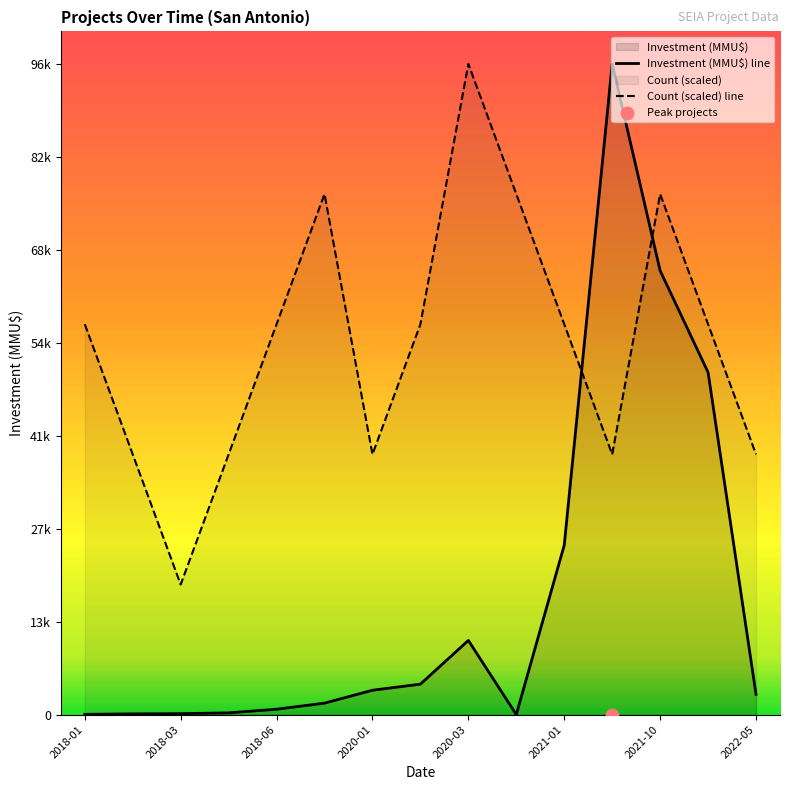

What is the total value across all series at 2021-01?

82600